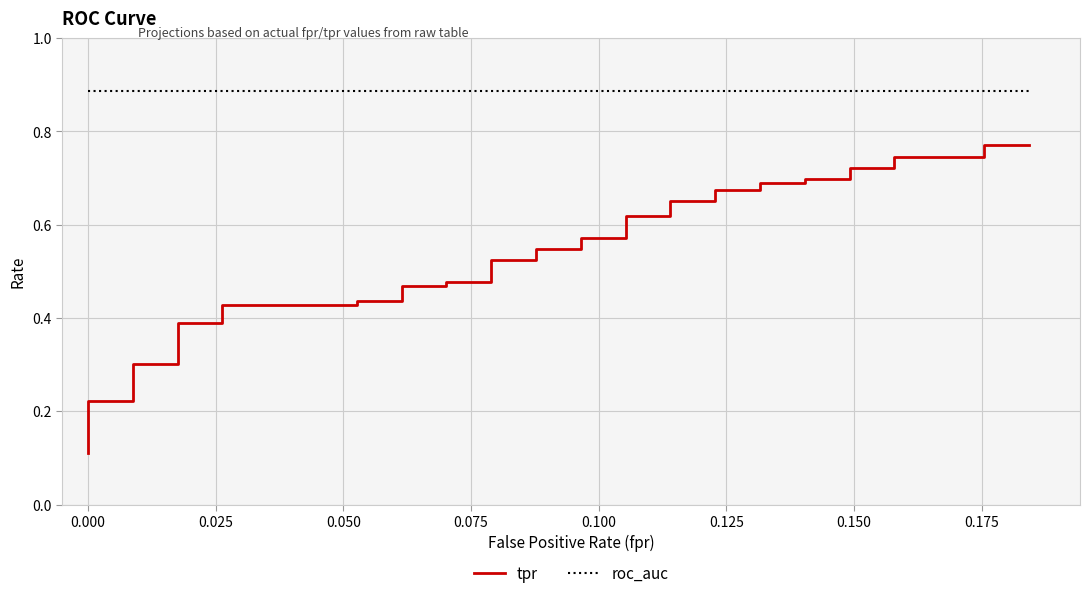

List the series in order of their overall mean, highest first.

roc_auc, tpr